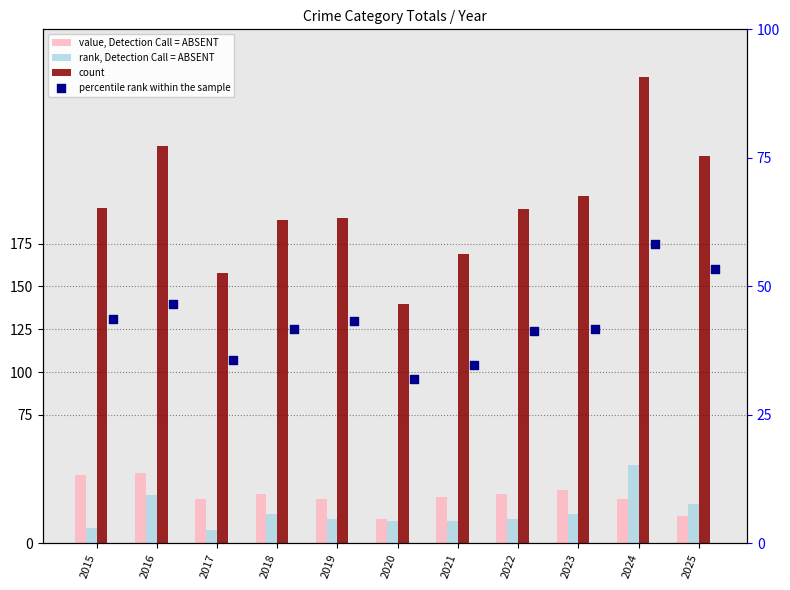

At which category is the sum across all series the highest?

2024